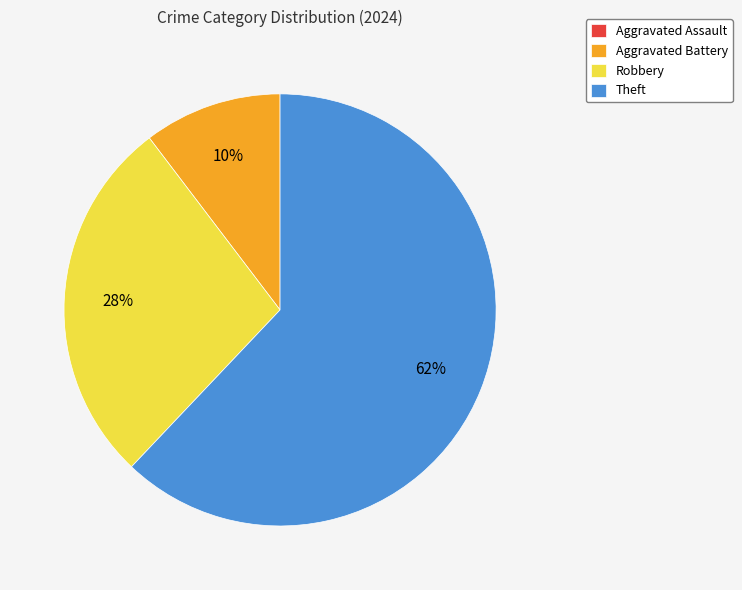

Which has a higher value, Robbery or Theft?

Theft